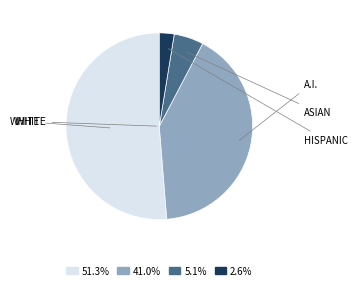

Is there a majority slice in this chart?

Yes